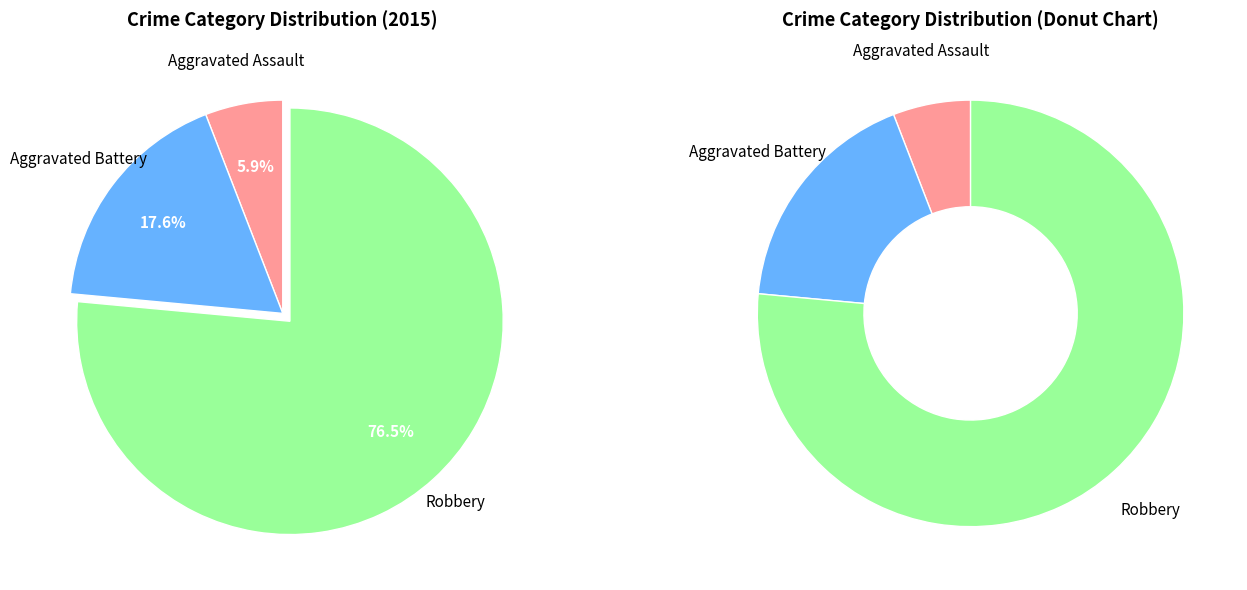

What percentage is the Aggravated Assault slice, to the nearest percent?

6%